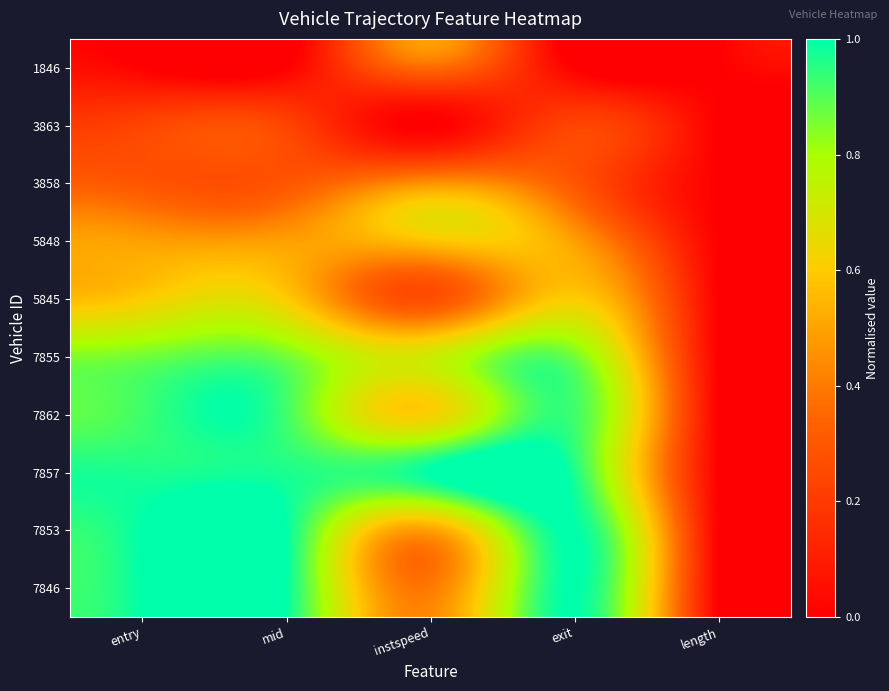

Reading right to left, what are all the values shown in this chart?

1846: length=0.0	exit=0.0	instspeed=0.4	mid=0.0	entry=0.0
3863: length=0.0	exit=0.2	instspeed=0.0	mid=0.2	entry=0.2
3858: length=0.0	exit=0.3	instspeed=0.5	mid=0.3	entry=0.3
5848: length=0.0	exit=0.5	instspeed=0.6	mid=0.5	entry=0.5
5845: length=0.0	exit=0.6	instspeed=0.3	mid=0.6	entry=0.6
7855: length=0.0	exit=0.9	instspeed=0.7	mid=0.9	entry=0.9
7862: length=0.0	exit=0.9	instspeed=0.6	mid=0.9	entry=0.9
7857: length=0.0	exit=1.0	instspeed=1.0	mid=1.0	entry=1.0
7853: length=0.0	exit=1.0	instspeed=0.5	mid=1.0	entry=1.0
7846: length=0.0	exit=1.0	instspeed=0.4	mid=1.0	entry=1.0